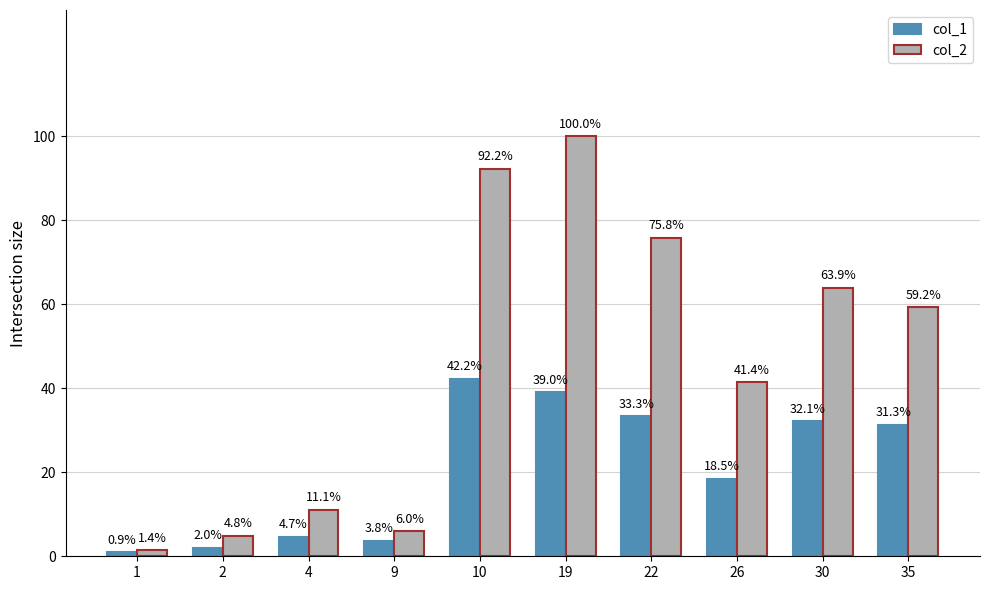

Rank the series at 26 from lowest to highest value.

col_1, col_2